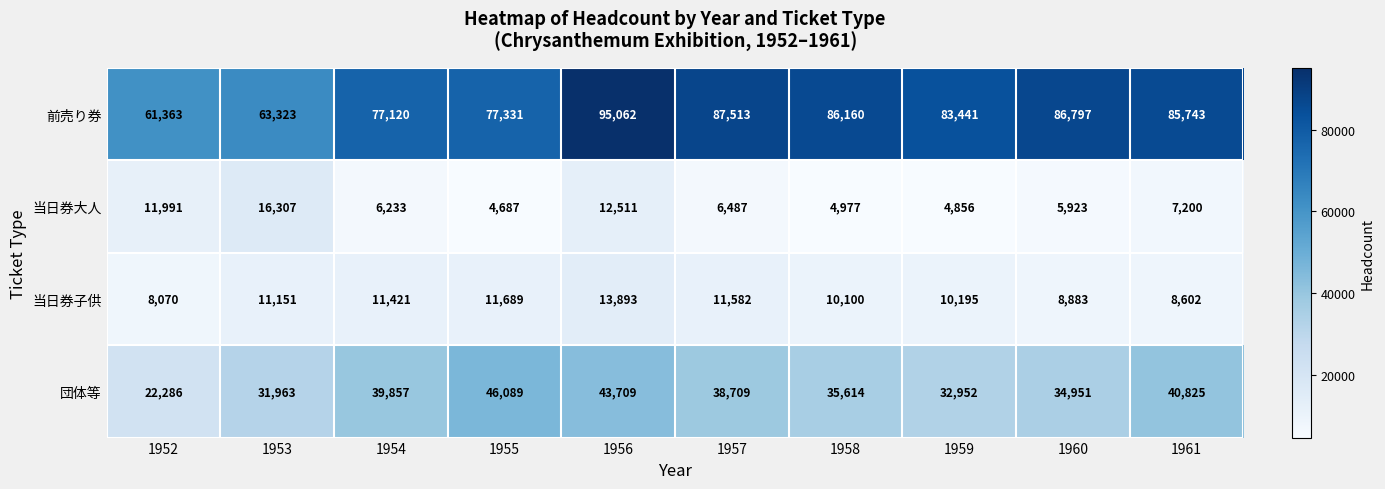

At how many categories does at least one series exceed 17500?

10